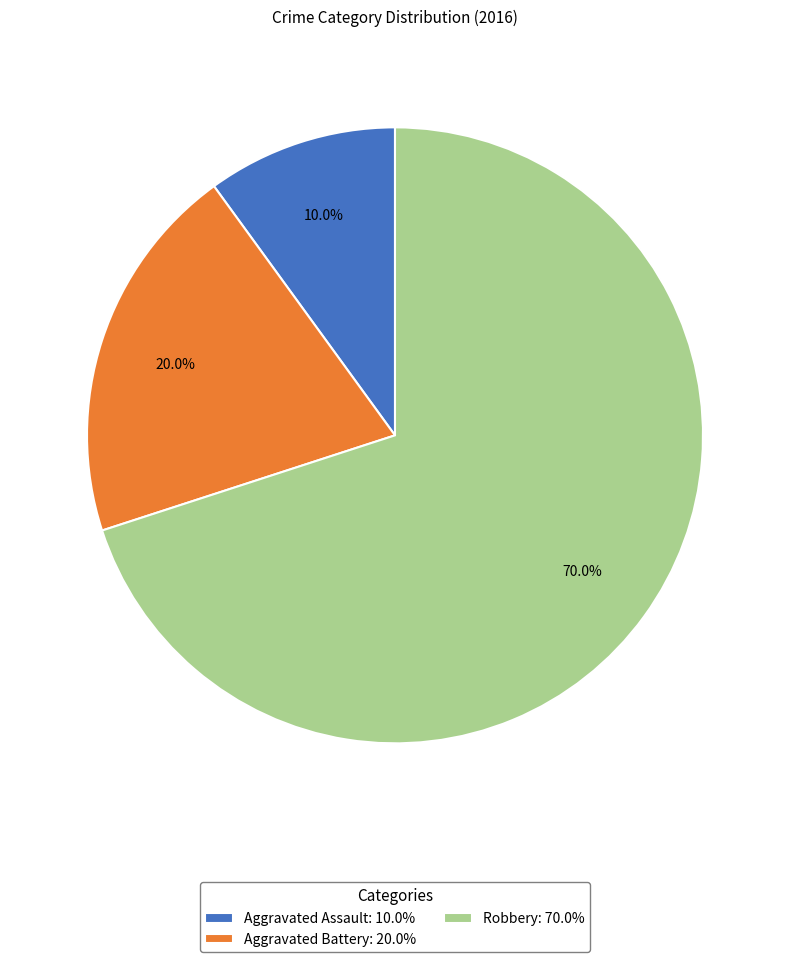

Does any single category account for the majority?

Yes